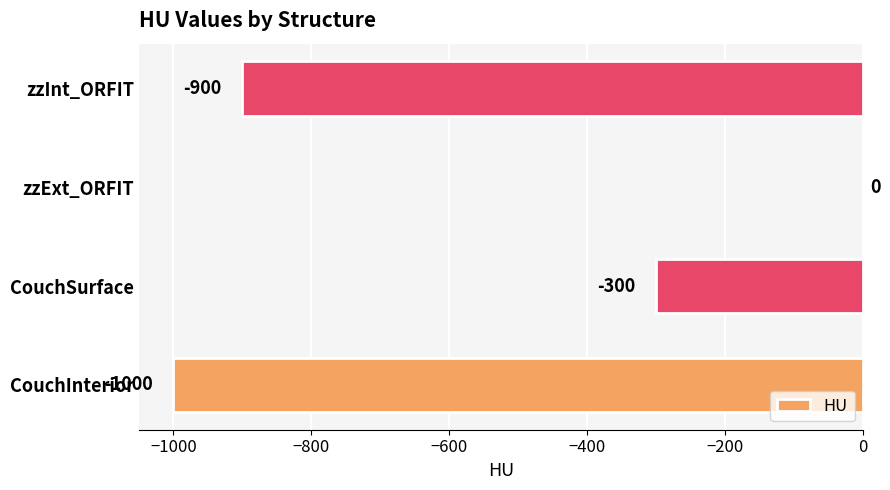

How many values are between -900 and 0?

3